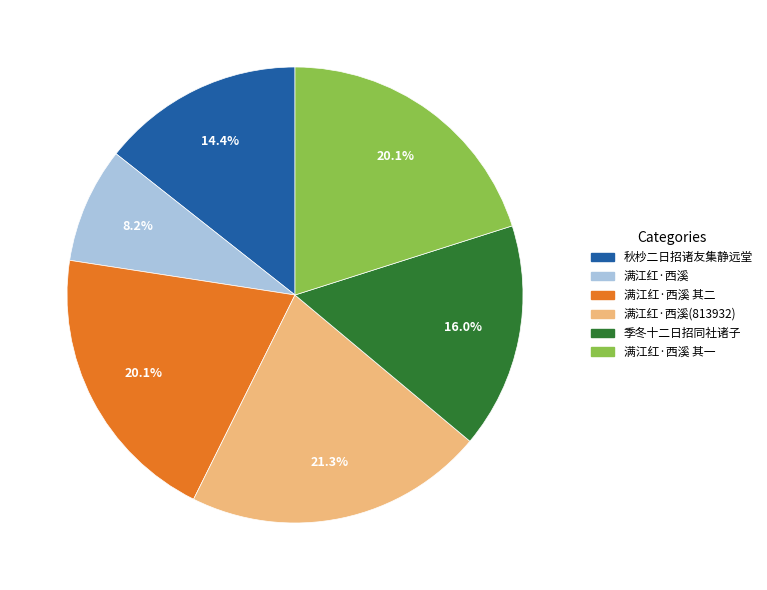

Is there any slice that represents more than half of the pie?

No